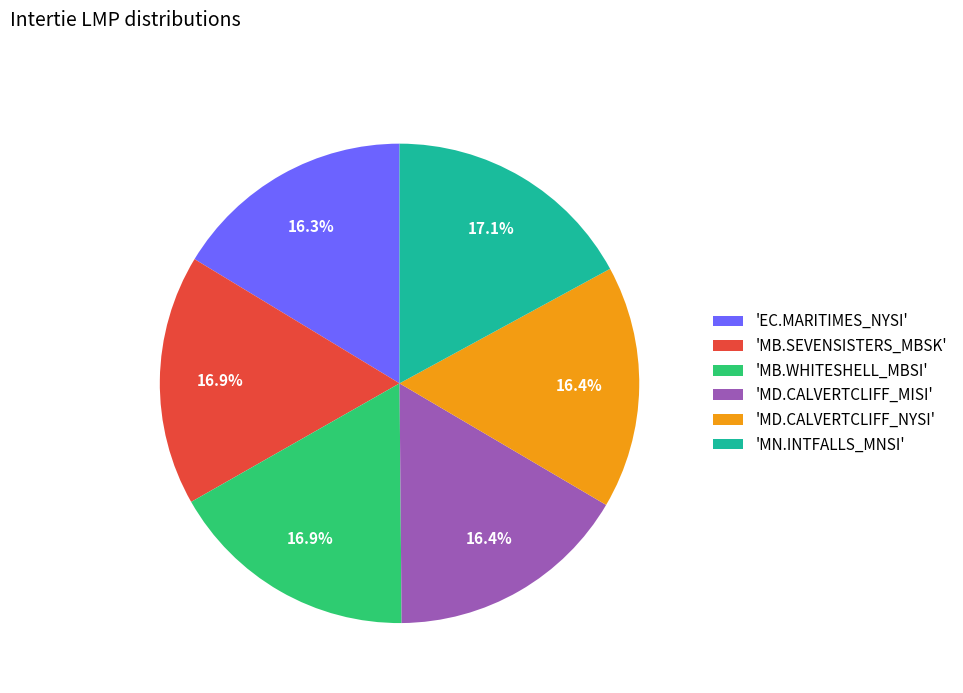

Does any single category account for the majority?

No